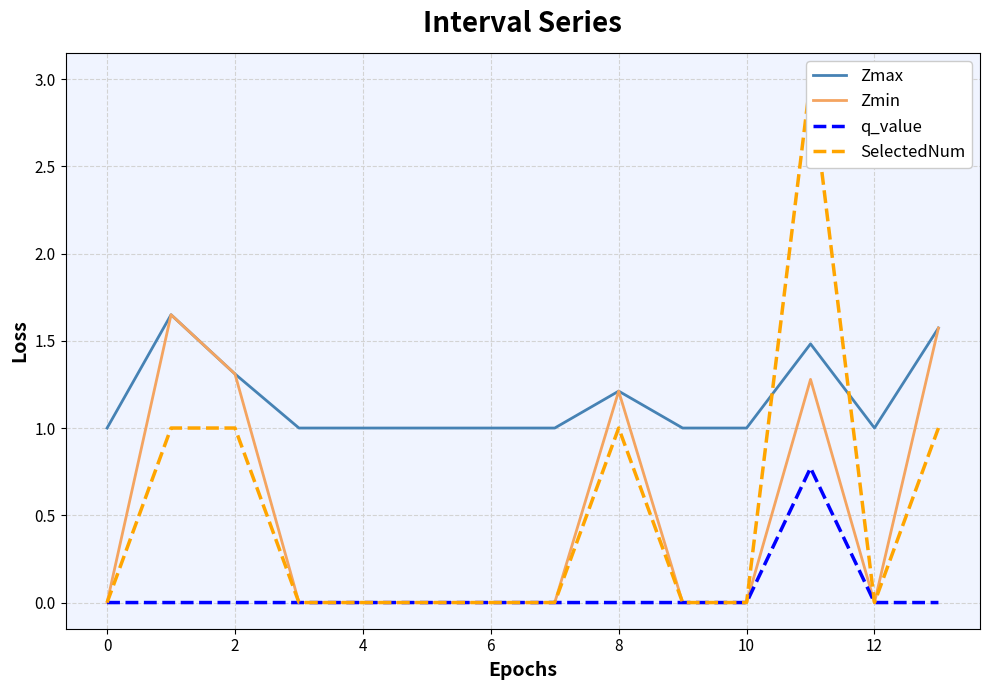

What is the sum of the Zmax values at 10 and 12?

2.0